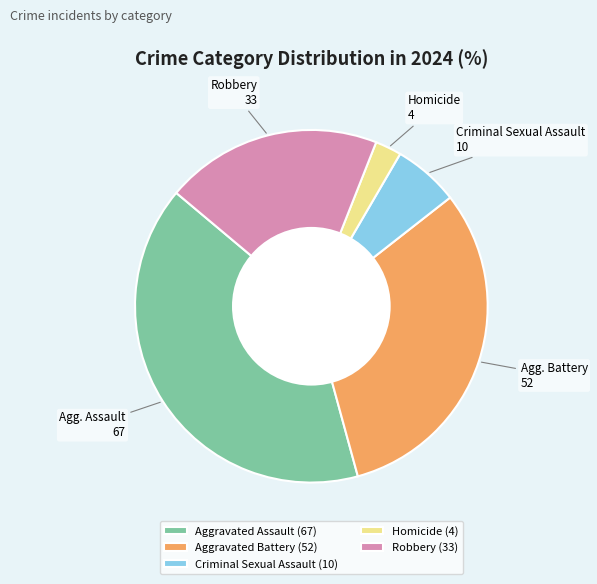

The Aggravated Battery slice represents 20% of the pie. True or false?

False